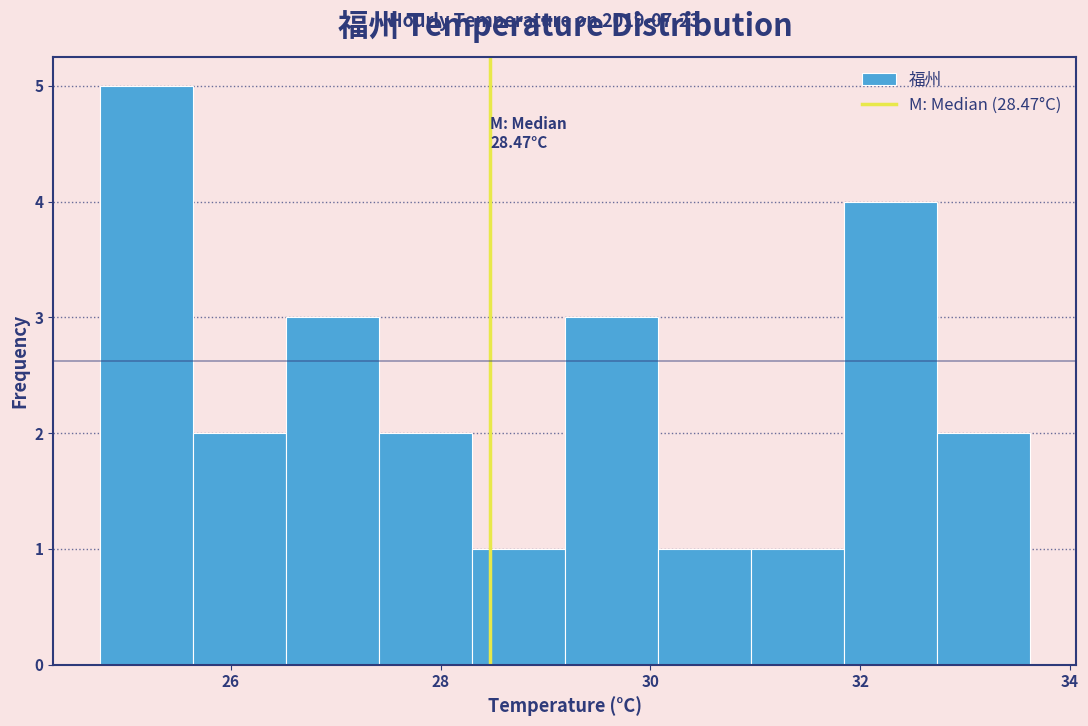

Which range on the x-axis has the tallest bar?

24.8 to 25.6